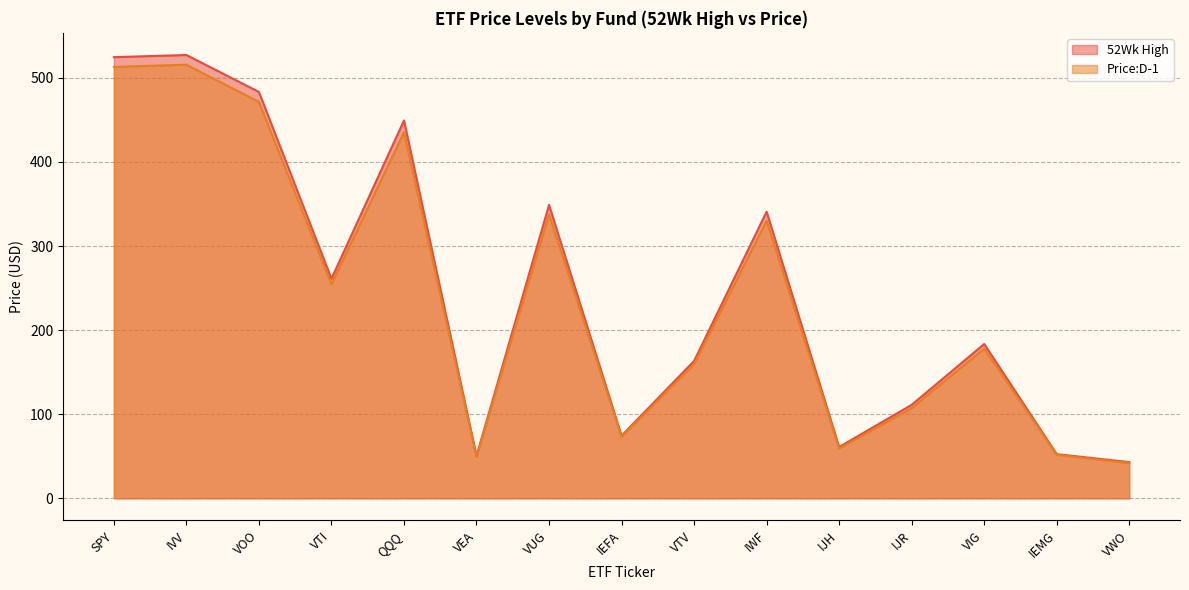

Rank the series by their maximum value, from highest to lowest.

52Wk High, Price:D-1